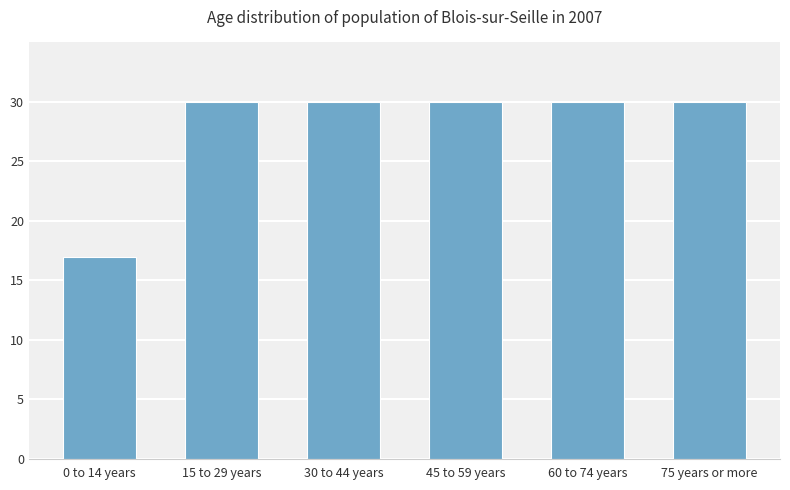

Which label corresponds to the smallest value in the chart?

0 to 14 years